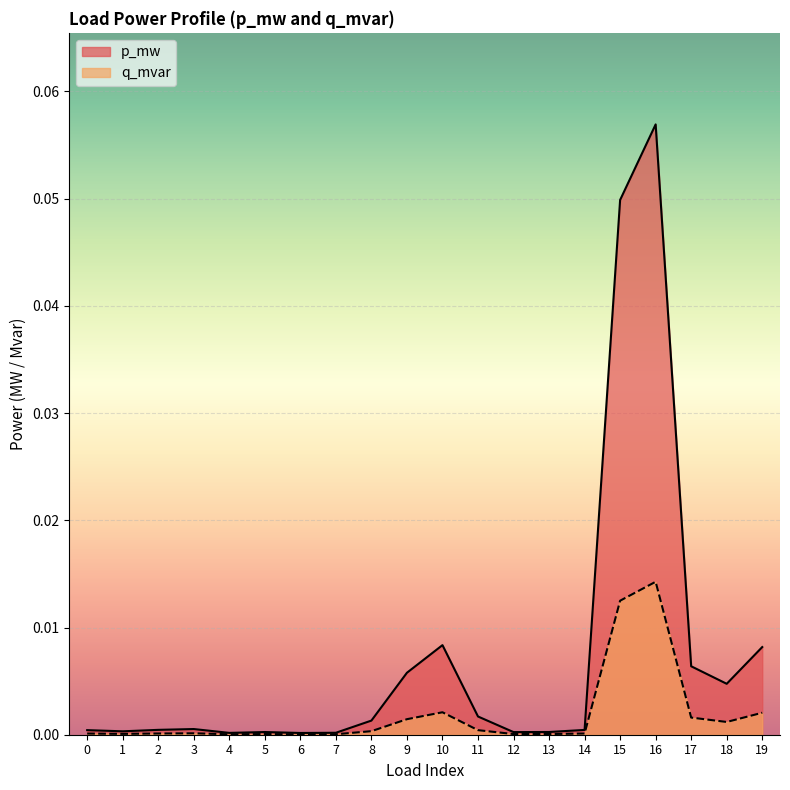

Which label corresponds to the largest value in the chart?

16